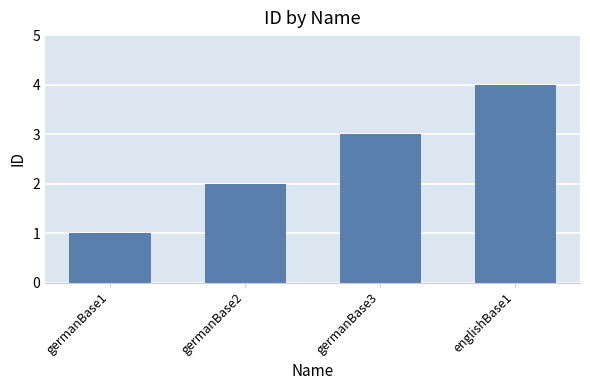

Rank the categories by value from highest to lowest.

englishBase1, germanBase3, germanBase2, germanBase1